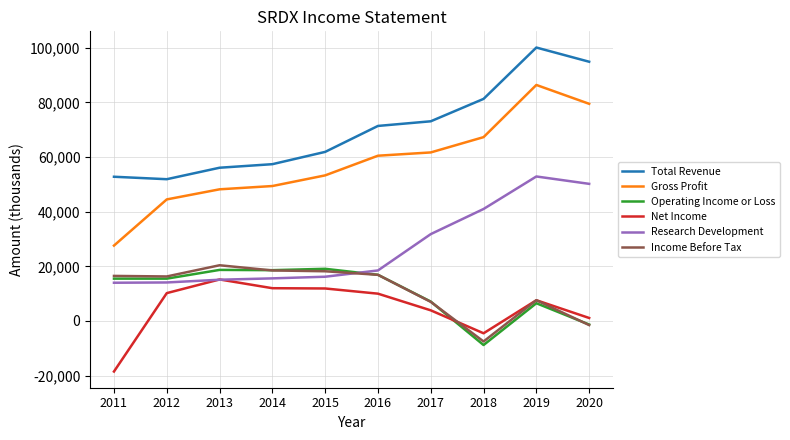

Which series has the largest range (max minus min)?

Gross Profit